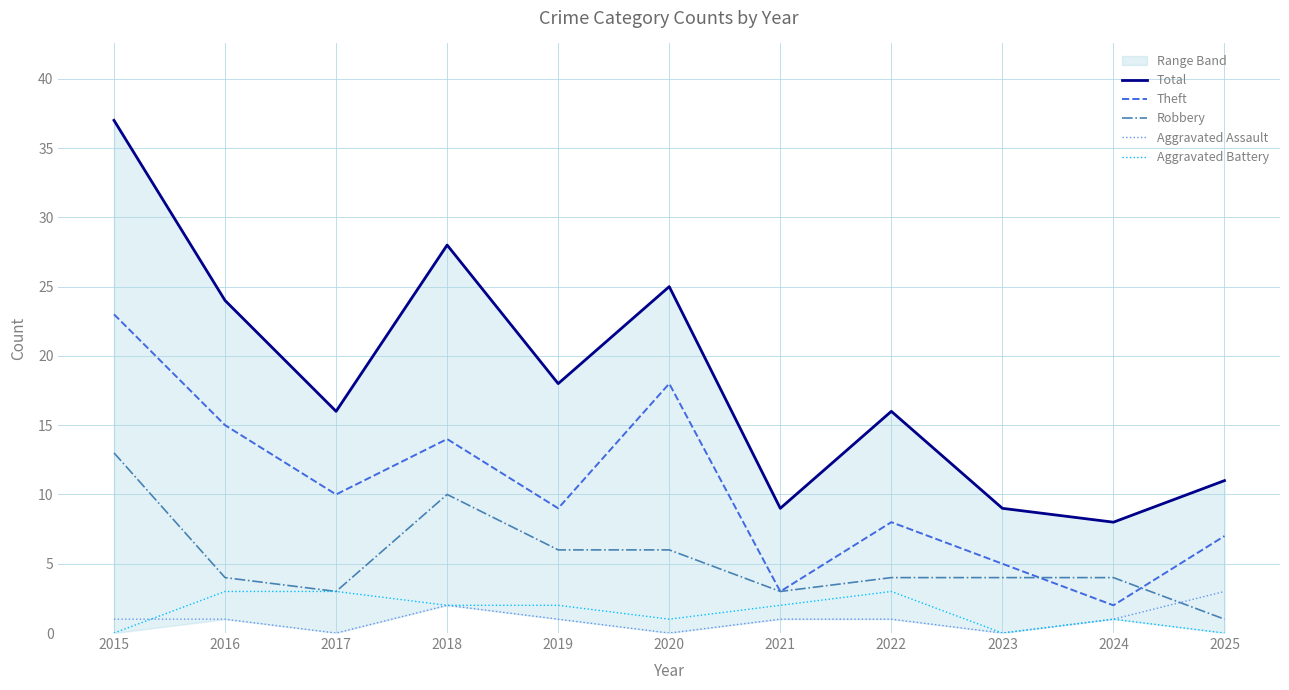

Which series ends up on top after the final intersection of Theft and Robbery?

Theft